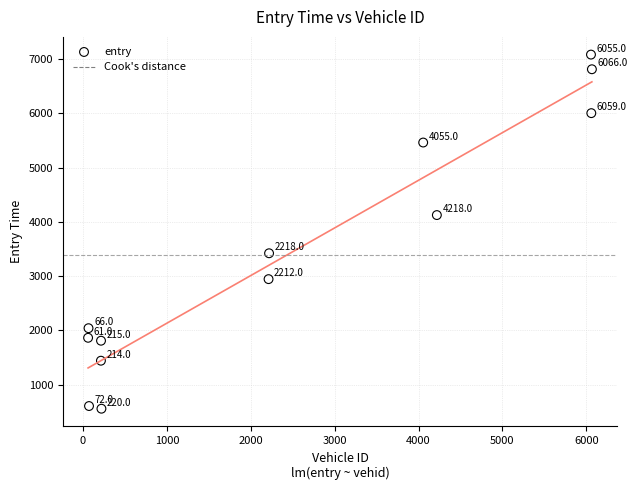

What Y value in the scatter plot is closest to 3819?

4124.9